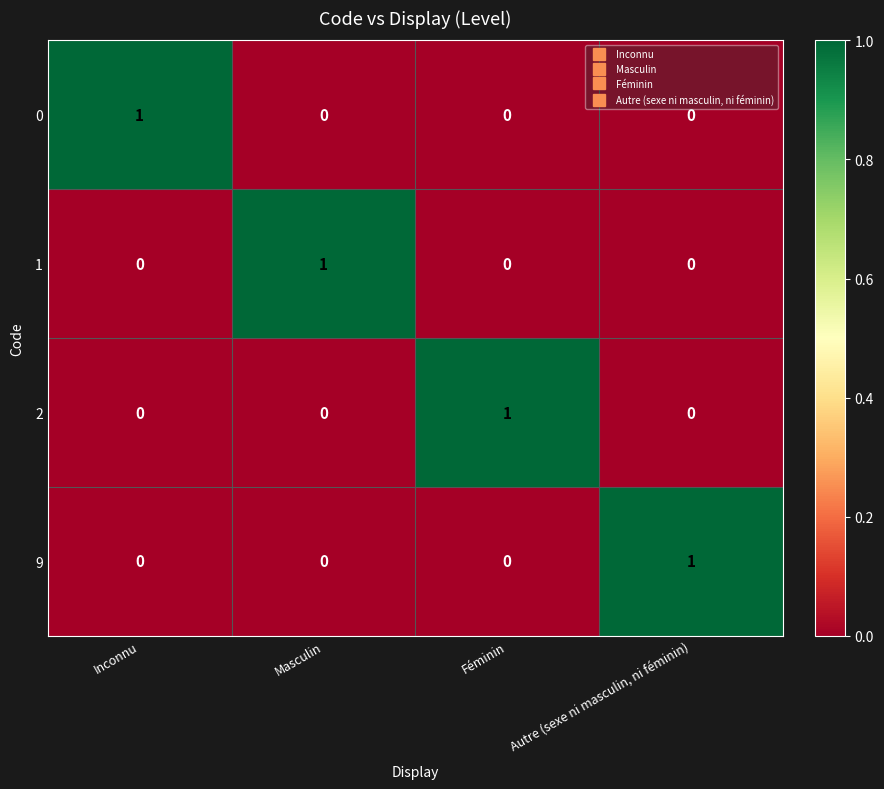

How many 1 values are between 0 and 1?

4